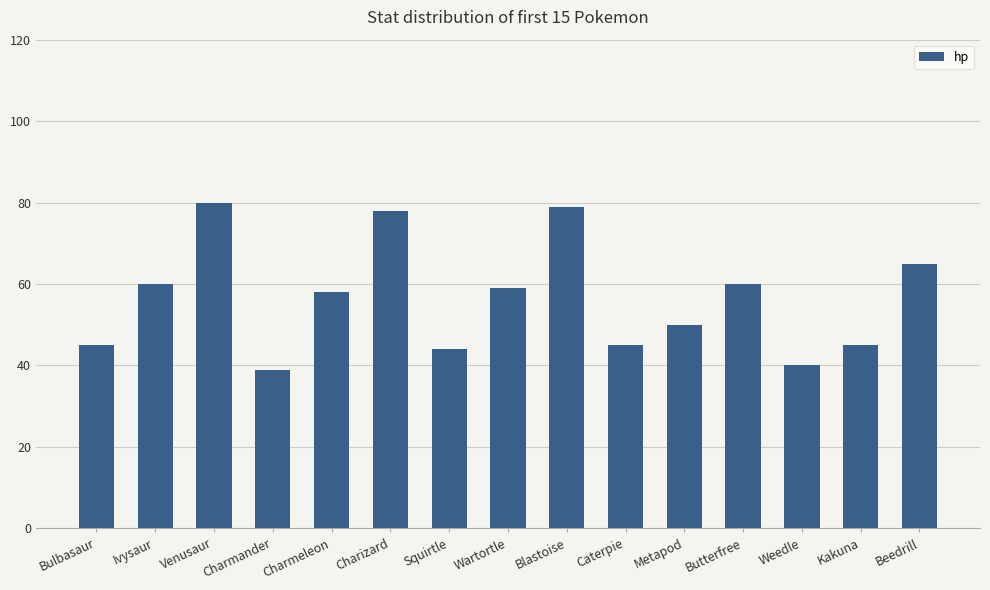

Which label corresponds to the smallest value in the chart?

Charmander